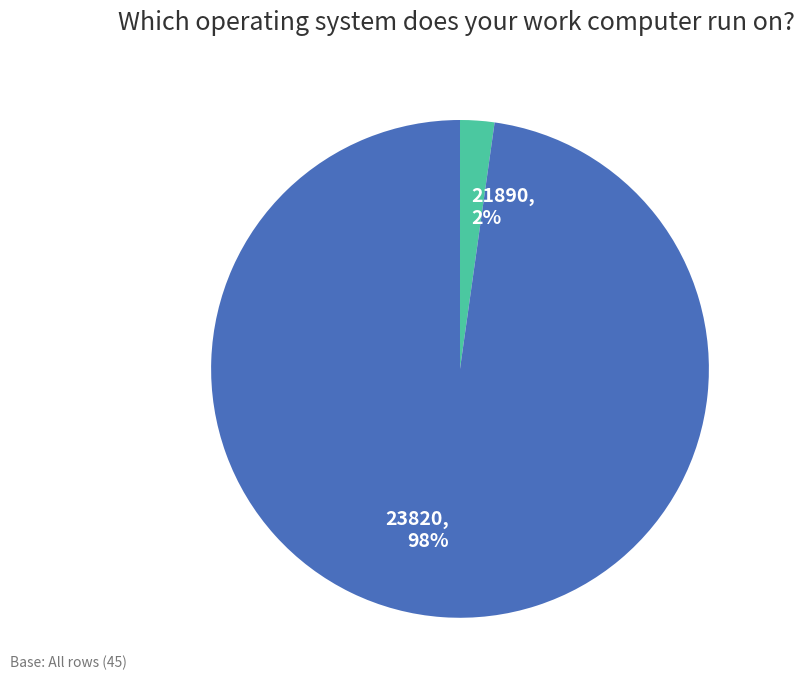

True or false: 21890 accounts for 16% of the total.

False